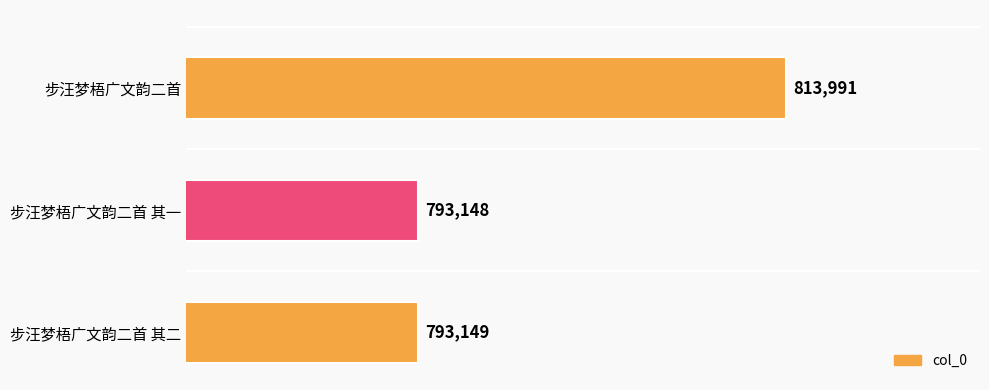

Are the bars grouped side by side (vs. stacked)?

No